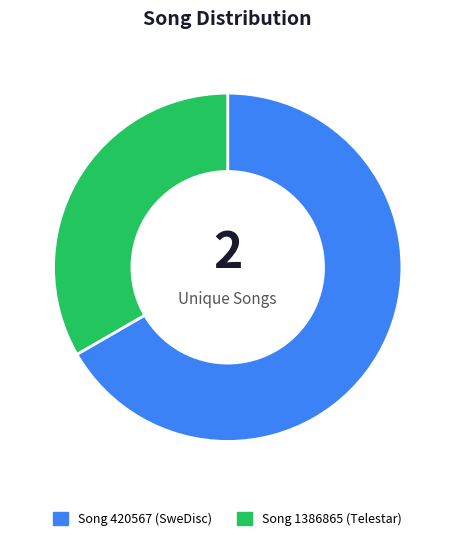

Is the sum of Song 1386865 (Telestar) and Song 420567 (SweDisc) greater than half?

Yes